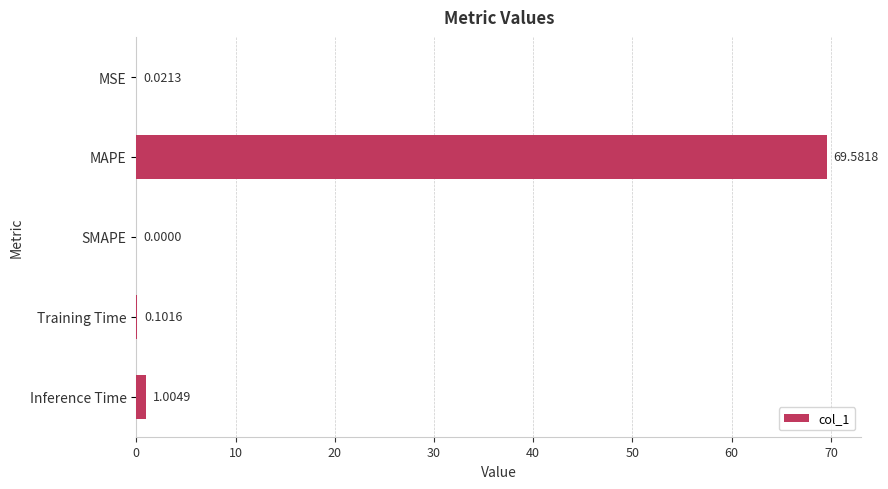

Which label corresponds to the largest value in the chart?

MAPE